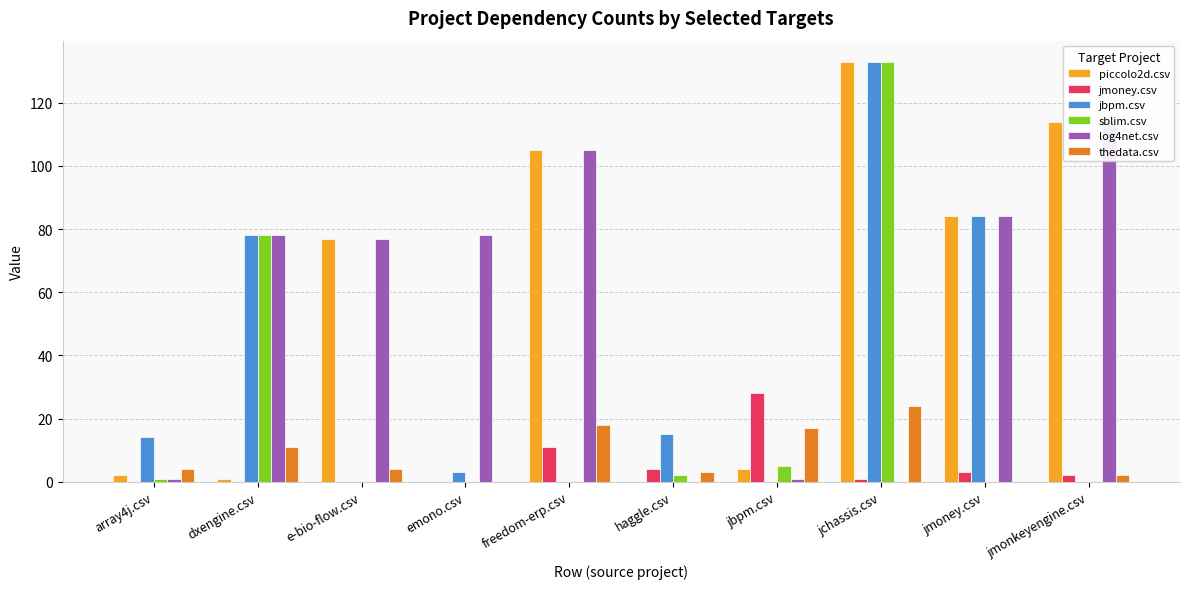

The value of jmoney.csv at emono.csv is 19. True or false?

False